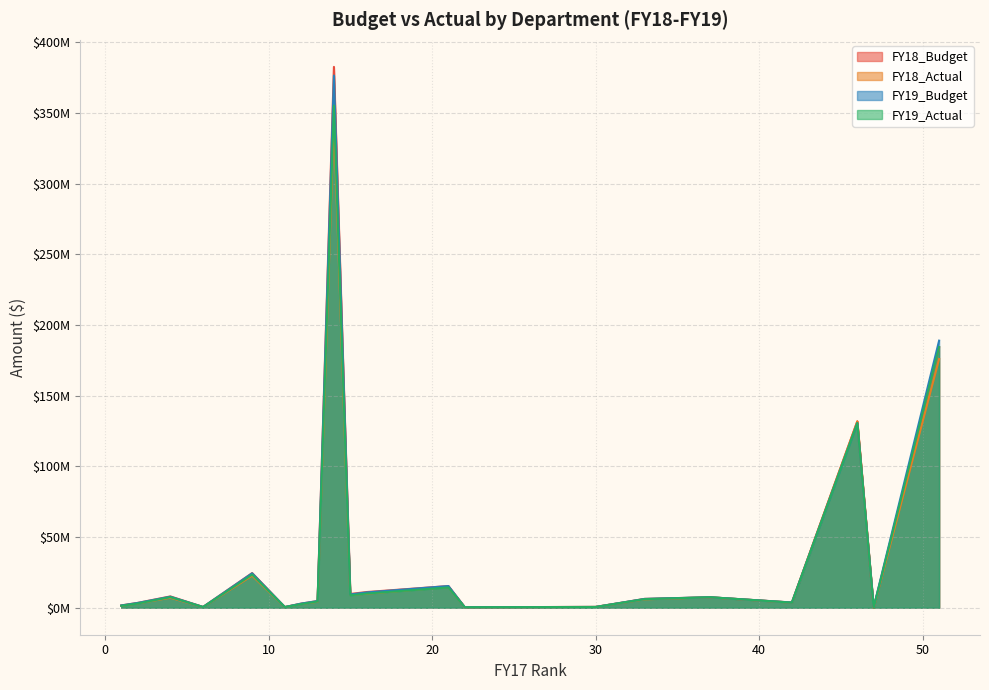

At District Attorney, list the series in order from smallest to largest.

FY18_Actual, FY18_Budget, FY19_Actual, FY19_Budget